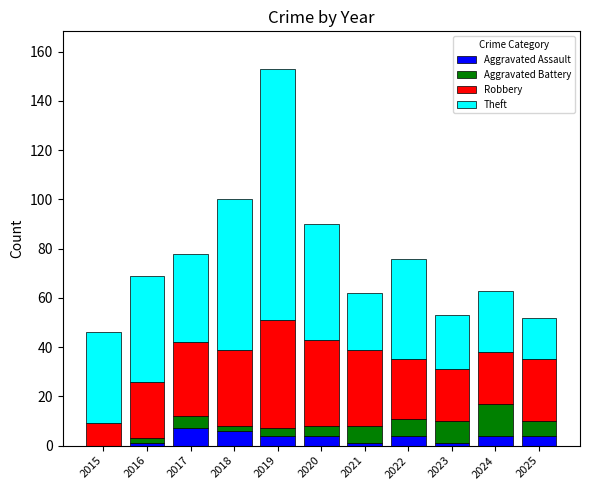

At which category is the sum across all series the highest?

2019